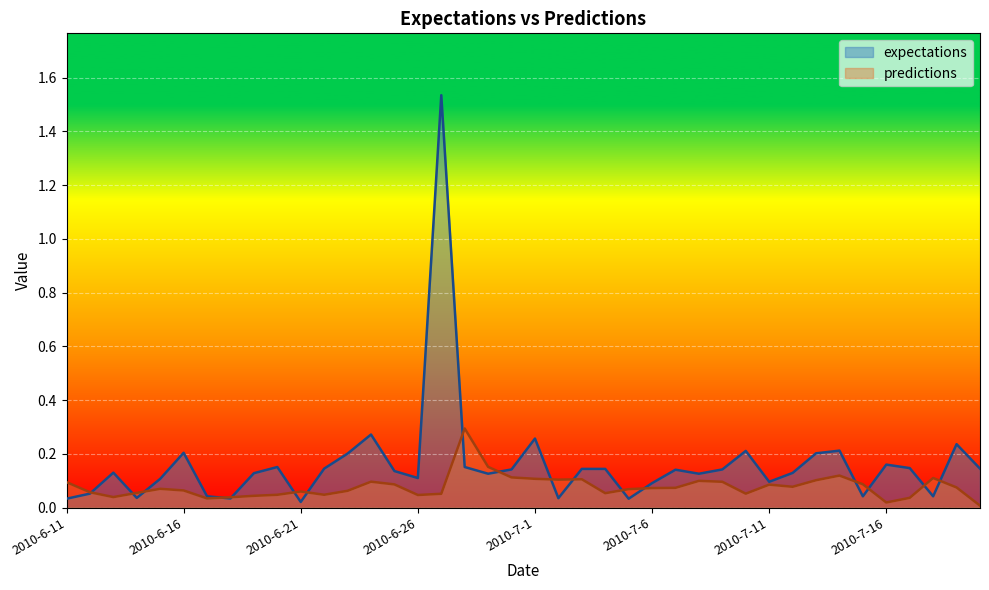

Where is the first local maximum for predictions?

2010-6-15